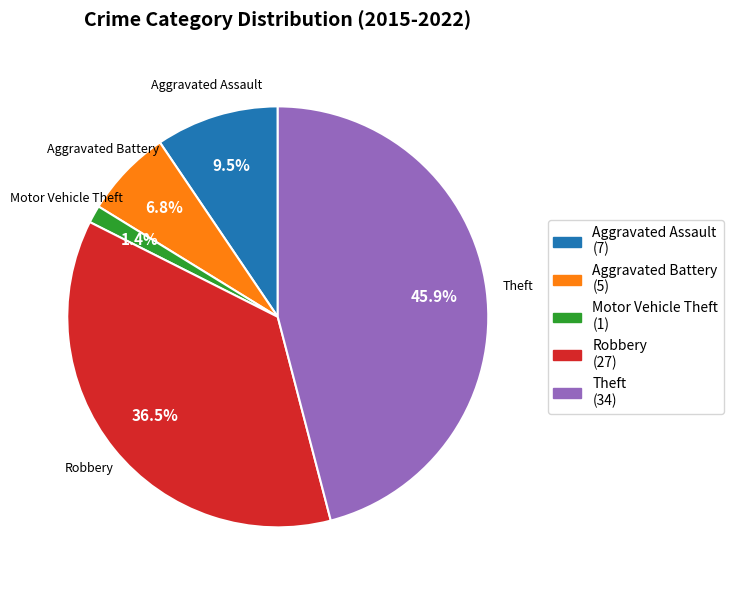

To the nearest percent, what is the average slice percentage?

20%